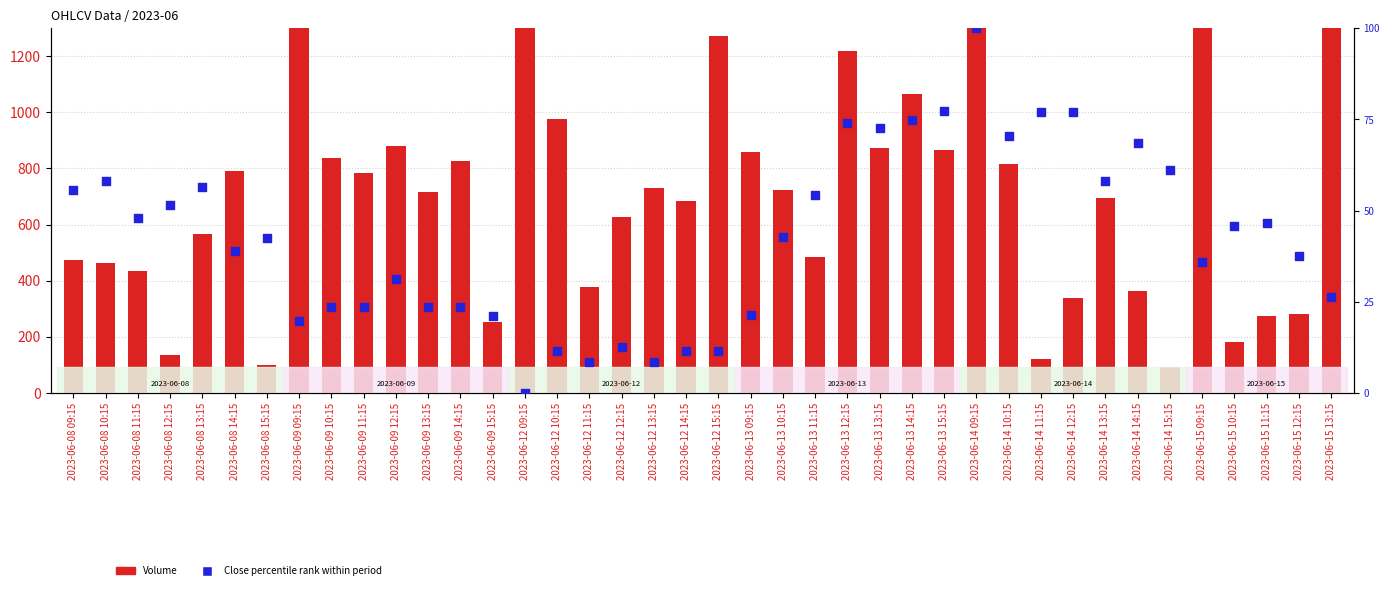

Which series has the widest spread of Y values?

Volume